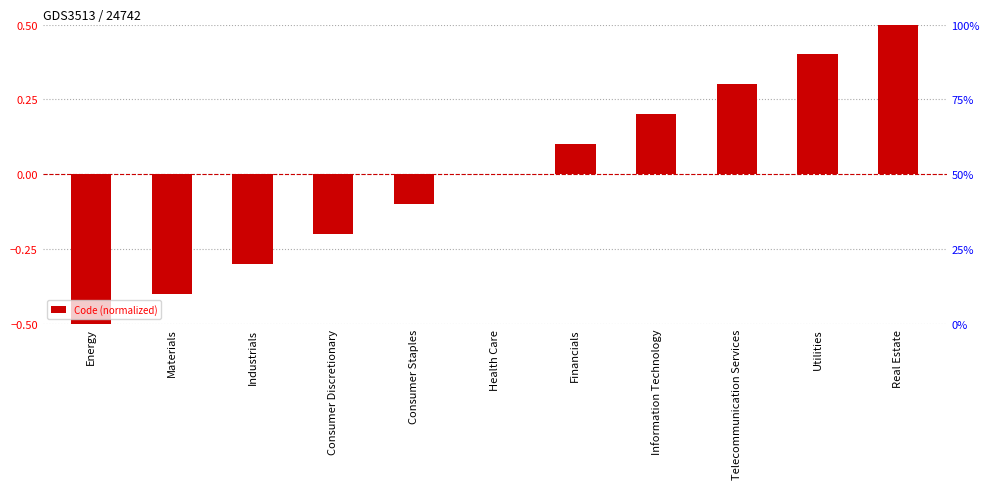

Rank the categories by value from highest to lowest.

Real Estate, Utilities, Telecommunication Services, Information Technology, Financials, Health Care, Consumer Staples, Consumer Discretionary, Industrials, Materials, Energy